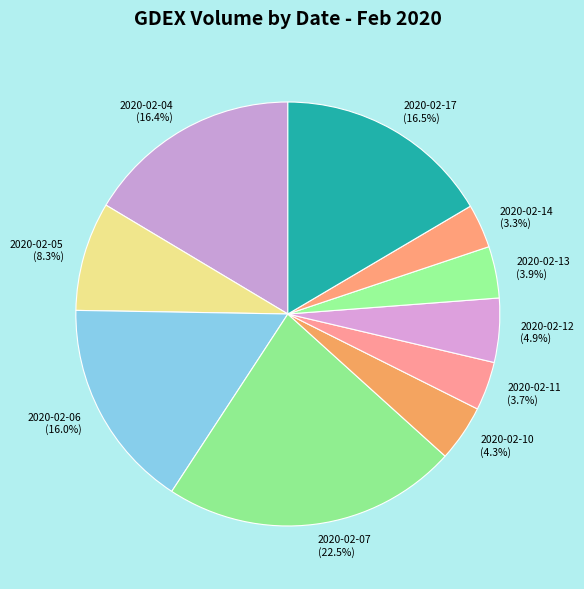

Which has a higher value, 2020-02-07 or 2020-02-11?

2020-02-07